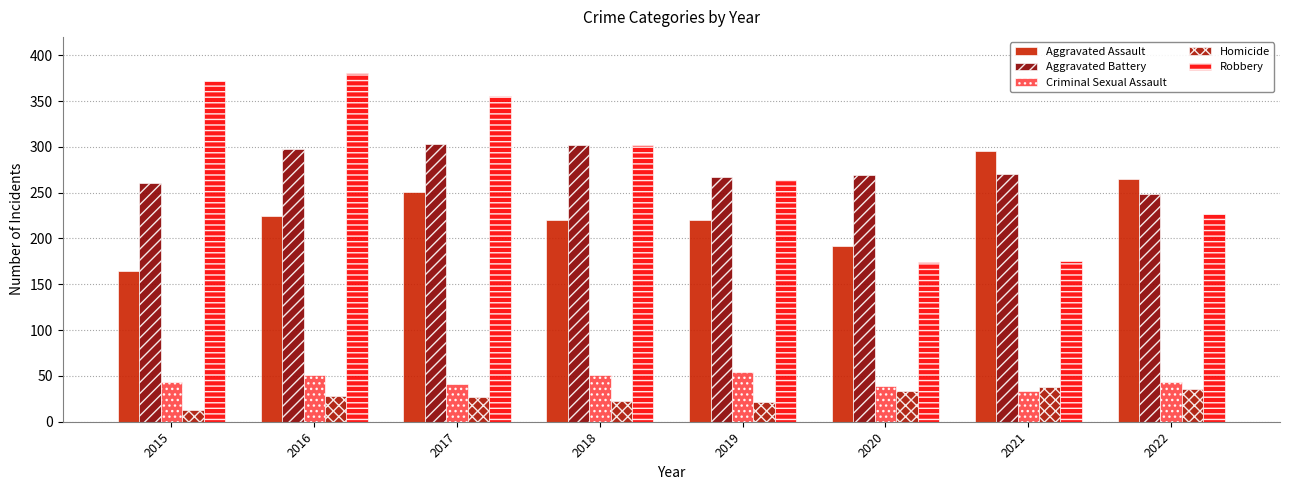

What is the average value of the Robbery series?

281